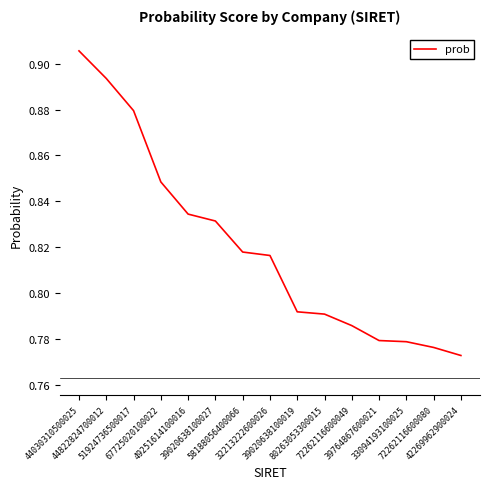

True or false: the data shows 0.8 at 49251614100016.

True